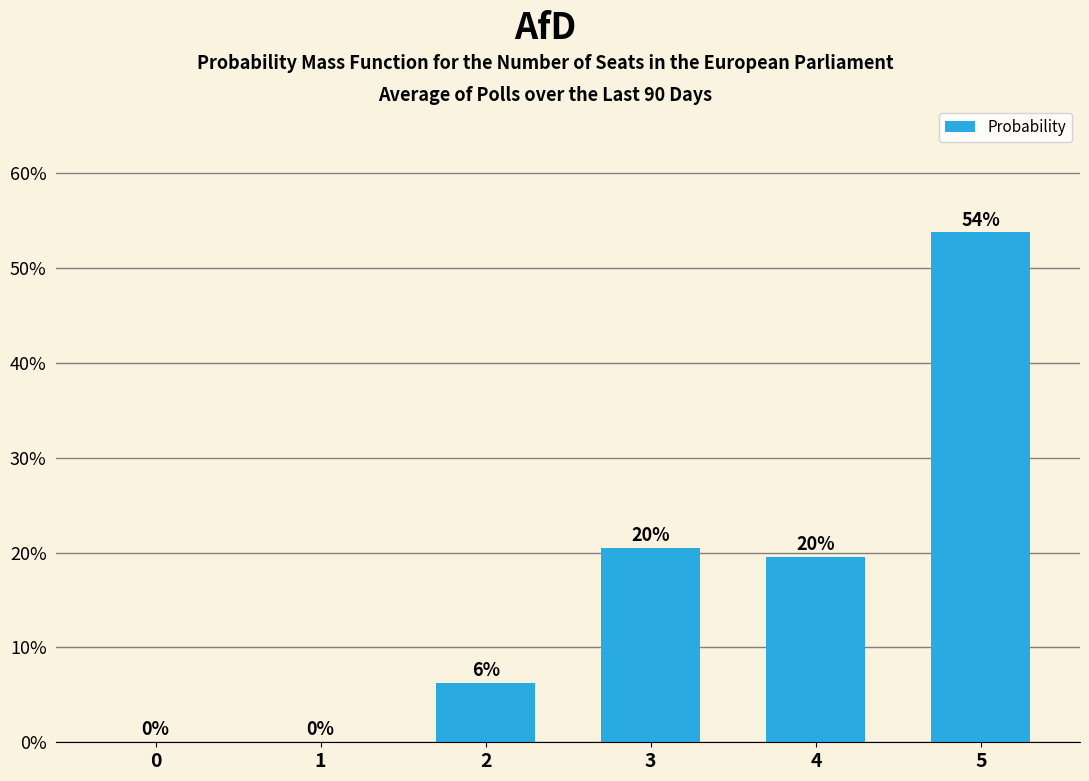

What is the sum of all values?

100.0